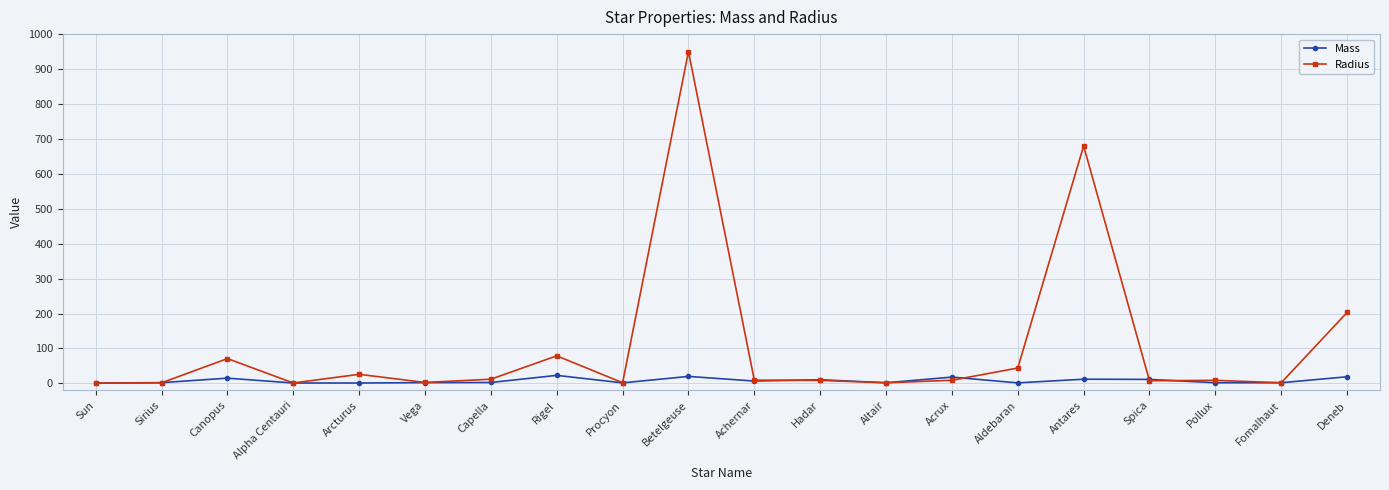

How many lines are shown in the chart?

2